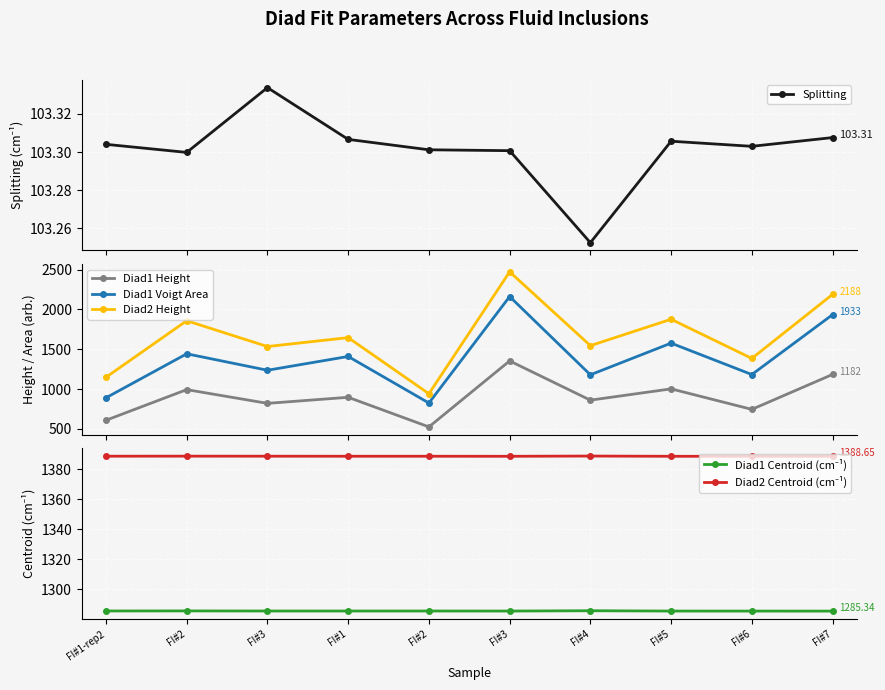

Rank the series at FI#1 from lowest to highest value.

Splitting, Diad1 Height, Diad1 Centroid (cm⁻¹), Diad2 Centroid (cm⁻¹), Diad1 Voigt Area, Diad2 Height